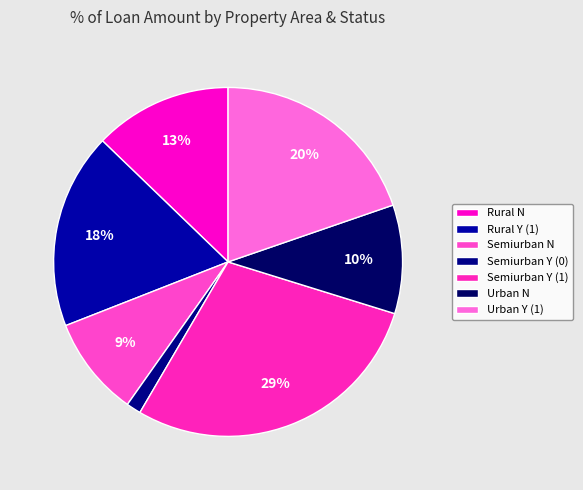

Is the sum of Semiurban Y (0) and Semiurban Y (1) greater than half?

No